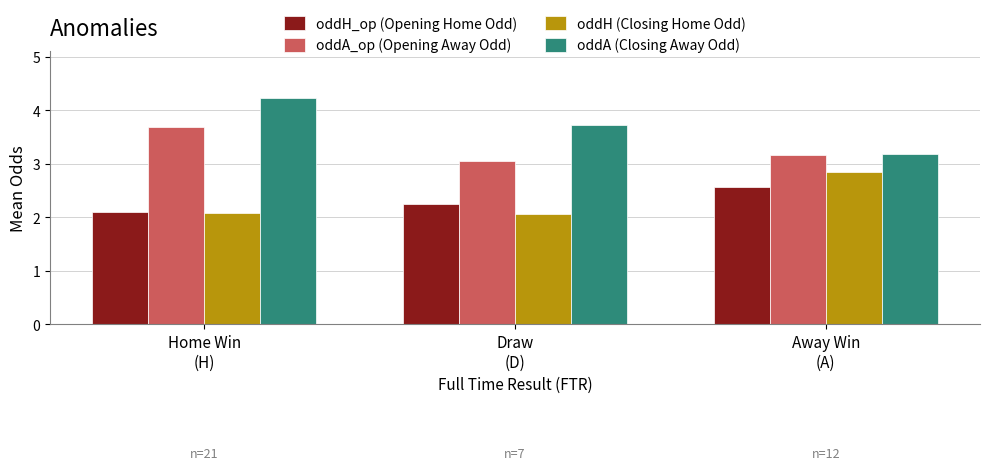

What is the difference between the highest and lowest values at Draw
(D)?

1.7